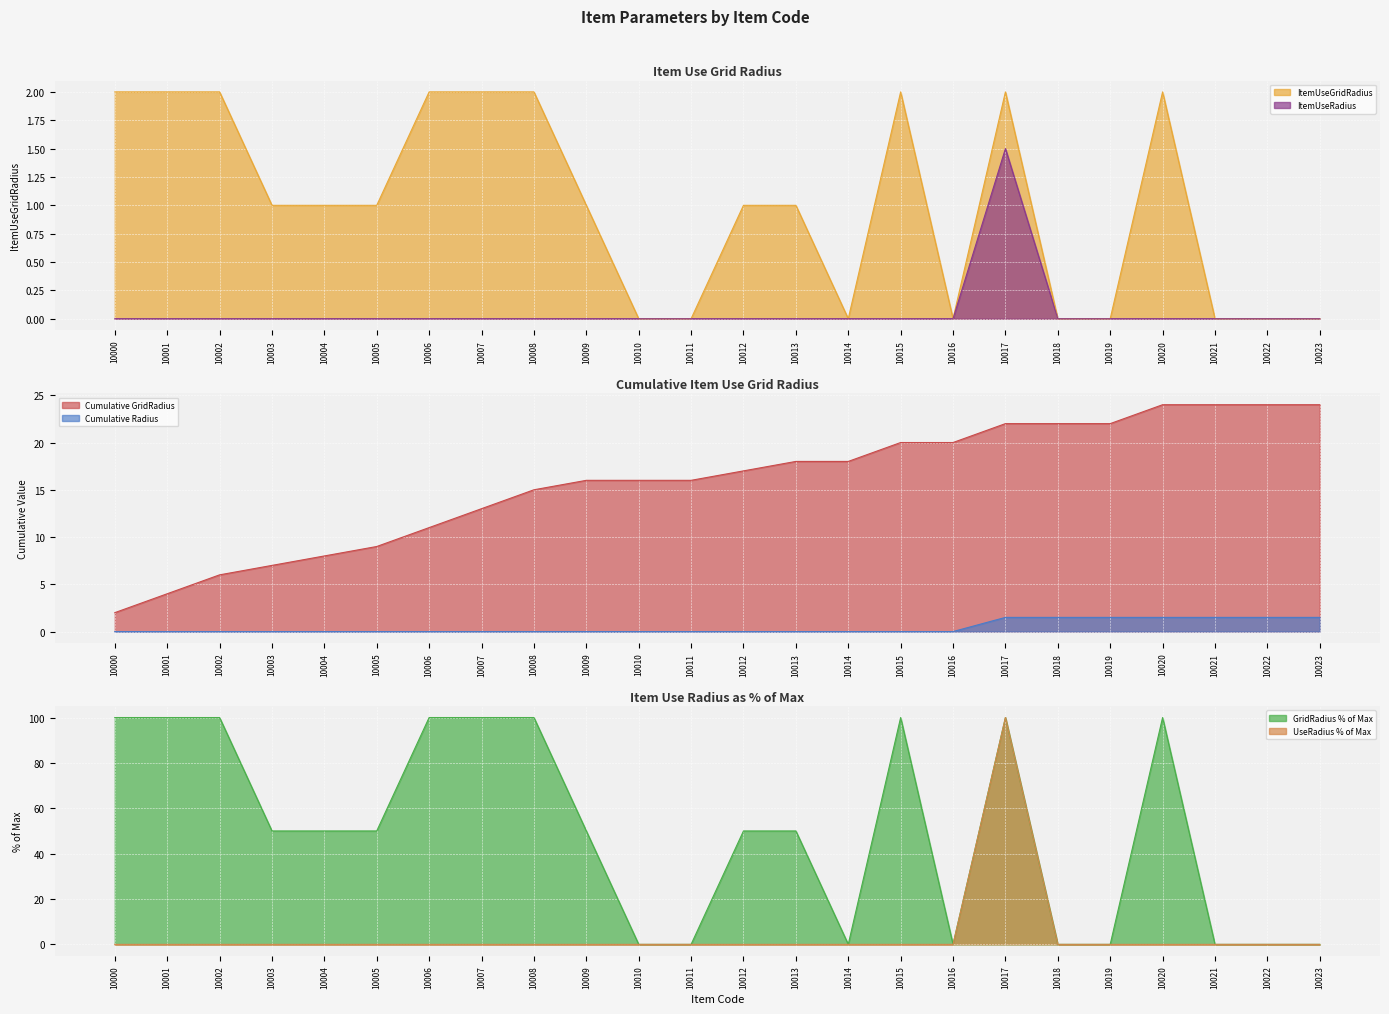

Which series has the largest total across all categories?

ItemUseGridRadius